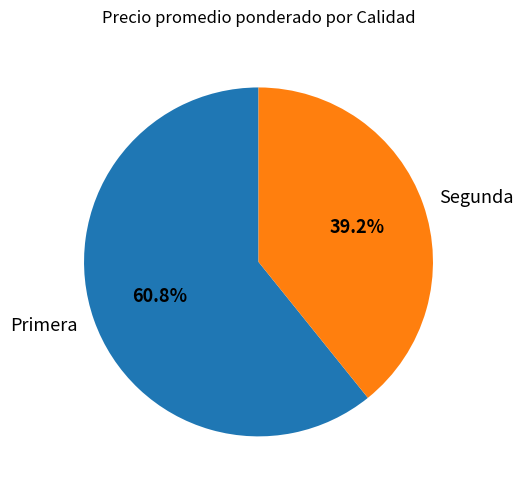

To the nearest percent, what portion does Segunda represent?

39%